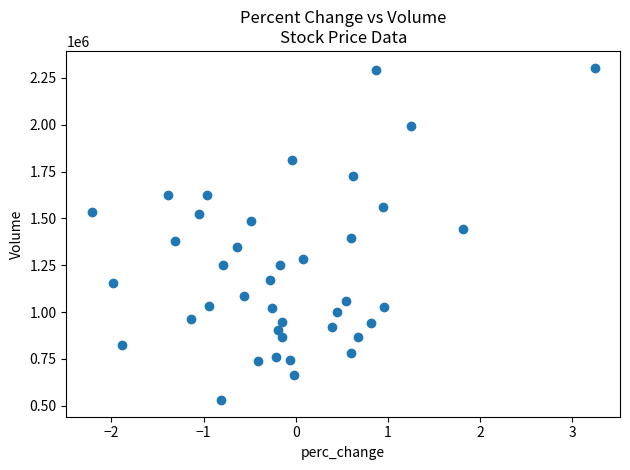

What is the range of Y values (max minus min)?

1774400